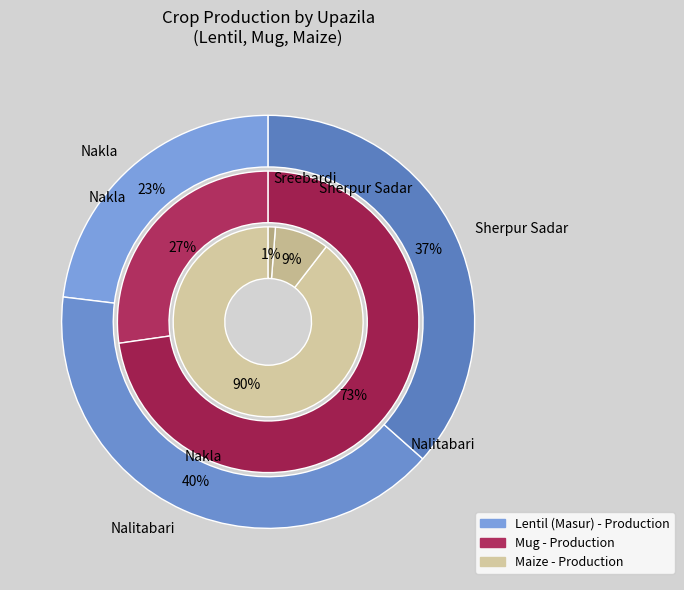

What is the total percentage of Sreebardi and Nalitabari?

40.4%